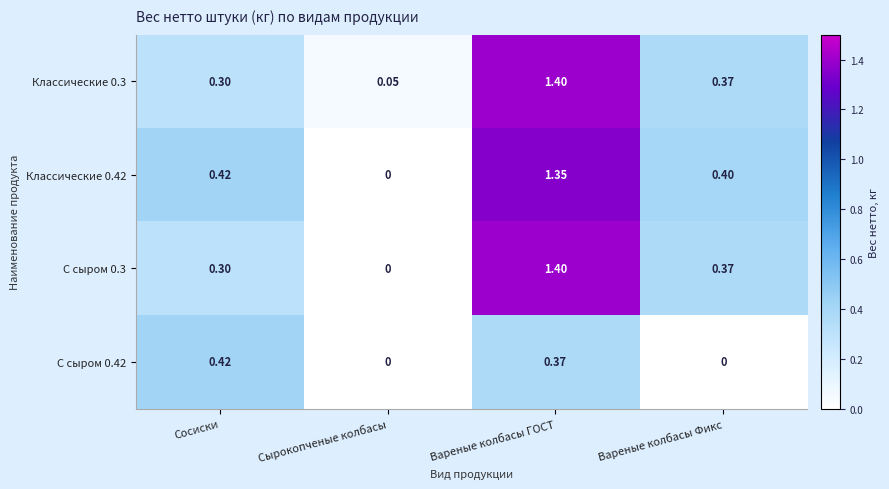

Which label corresponds to the largest value in the chart?

Вареные колбасы ГОСТ